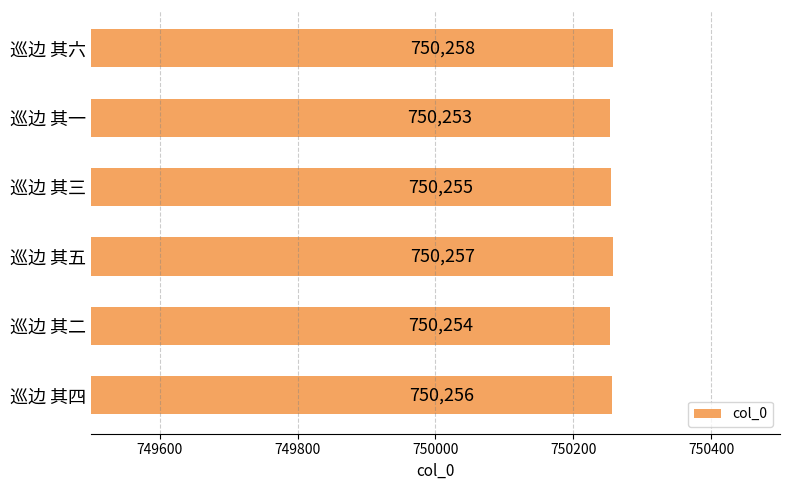

What is the difference between the maximum and minimum values?

5